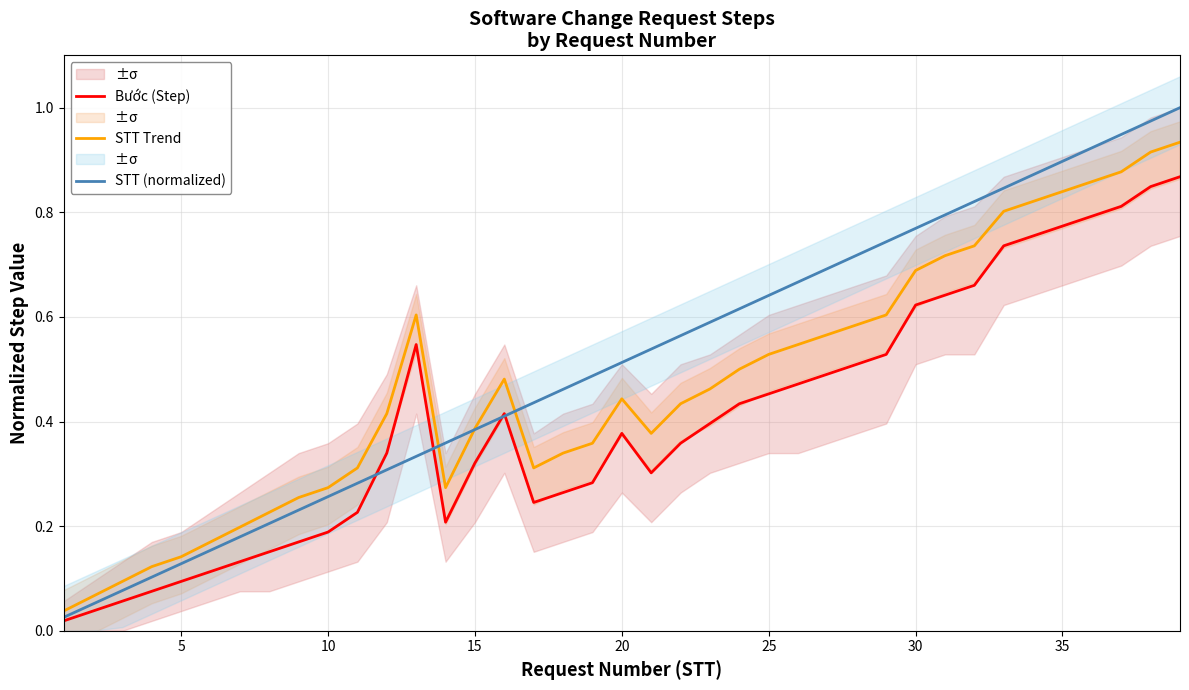

What is the difference between the second highest and minimum values in the STT (normalized) series?

0.9